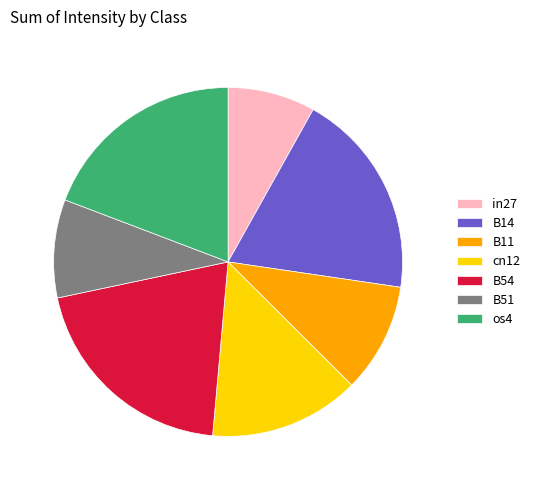

Count the number of slices in the pie.

7